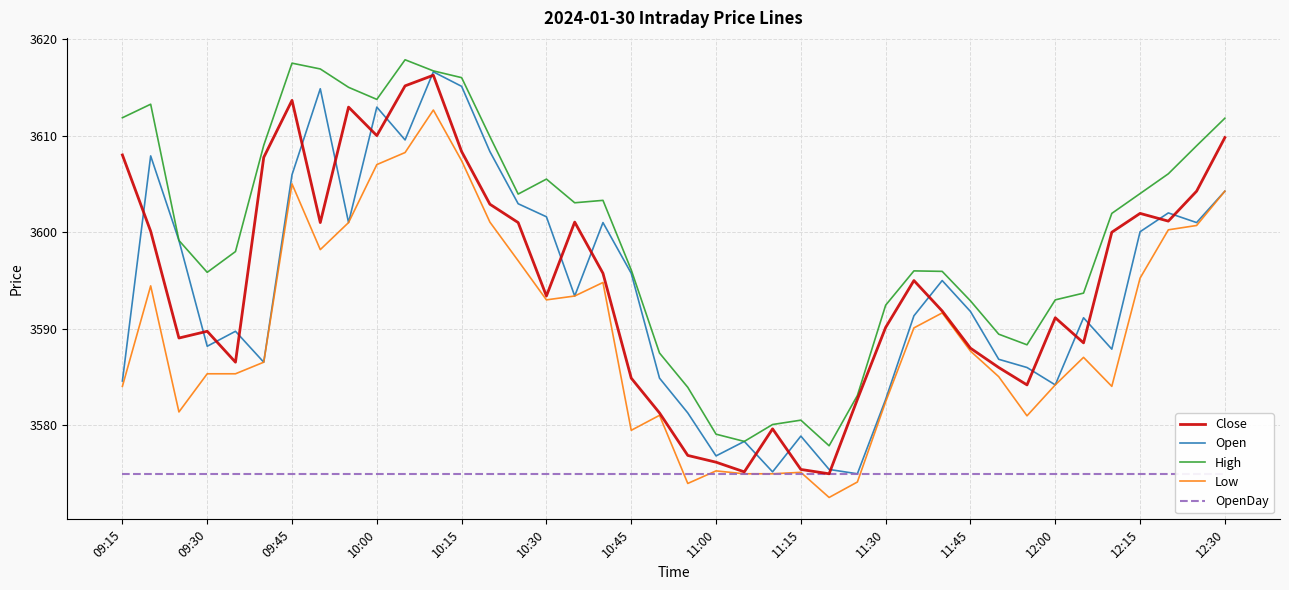

What is the maximum value for Low?

3612.7